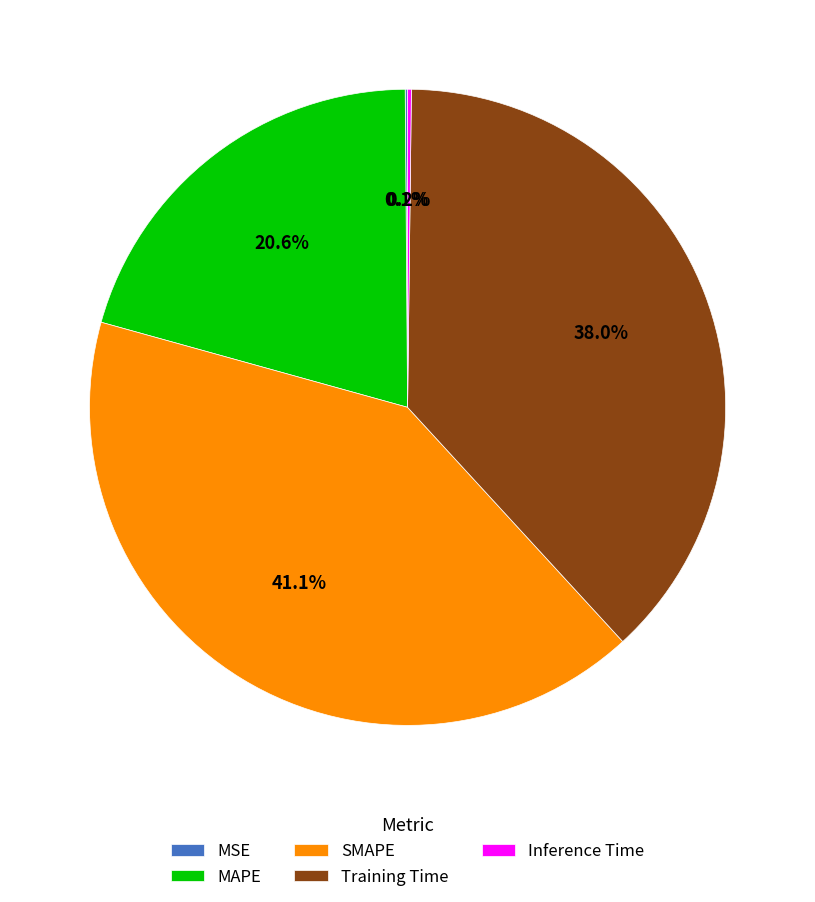

Which slice is the largest?

SMAPE